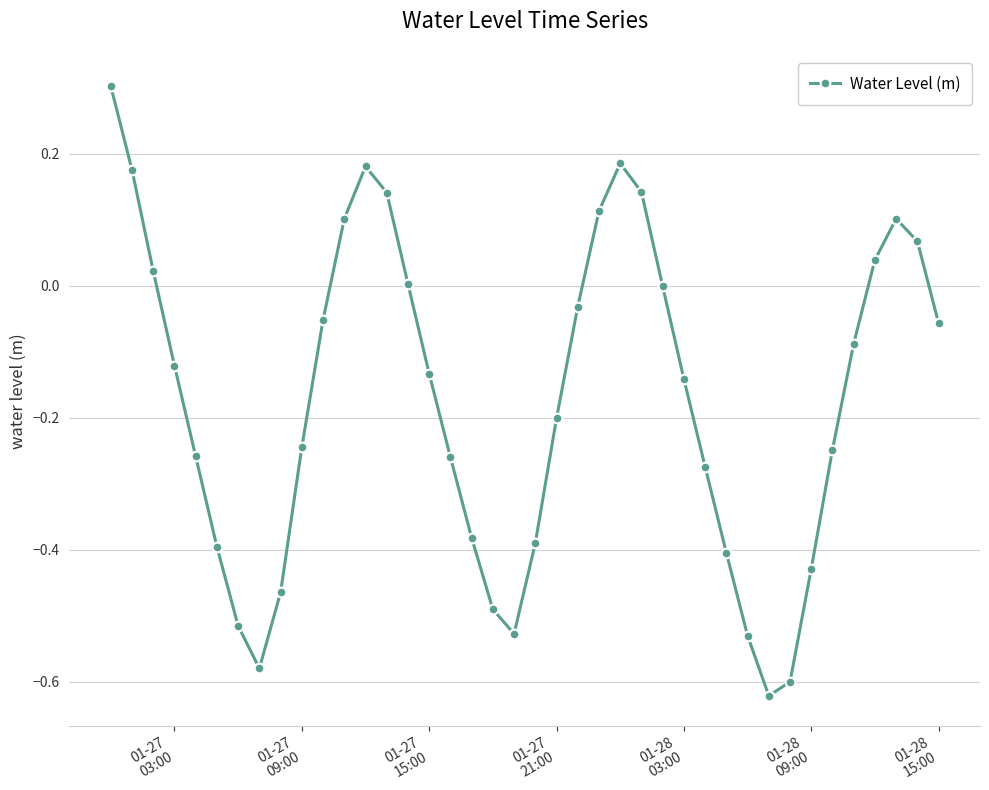

What is the difference between the second highest and minimum values?

0.8